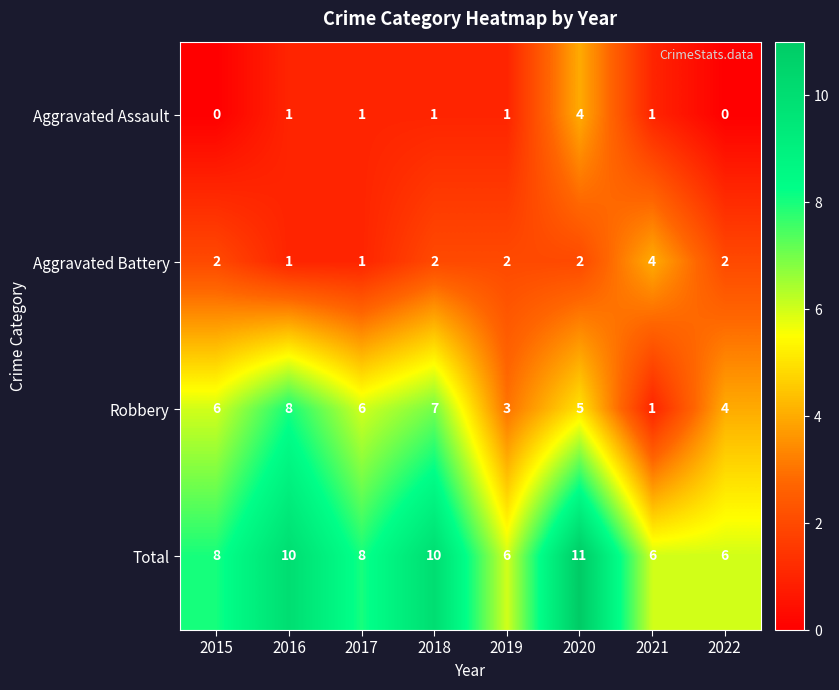

Rank the series at 2015 from highest to lowest value.

Total, Robbery, Aggravated Battery, Aggravated Assault